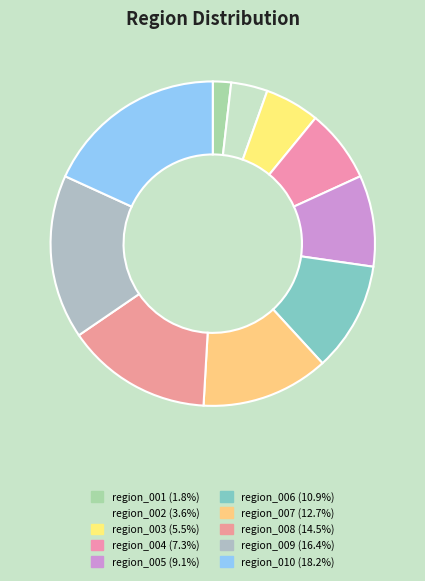

To the nearest percent, what is the difference between the region_007 and region_002 slice percentages?

9%